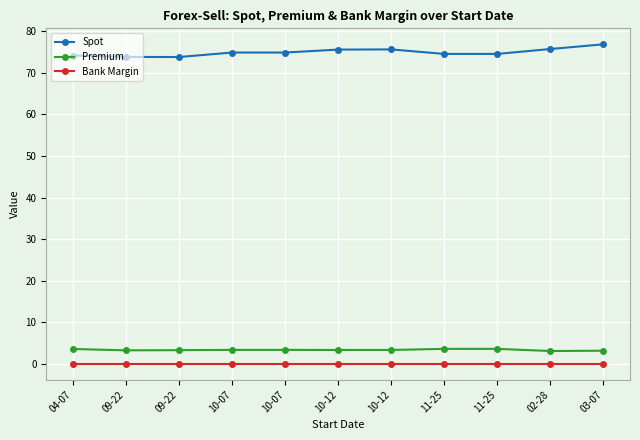

True or false: Bank Margin and Premium cross at least once.

False